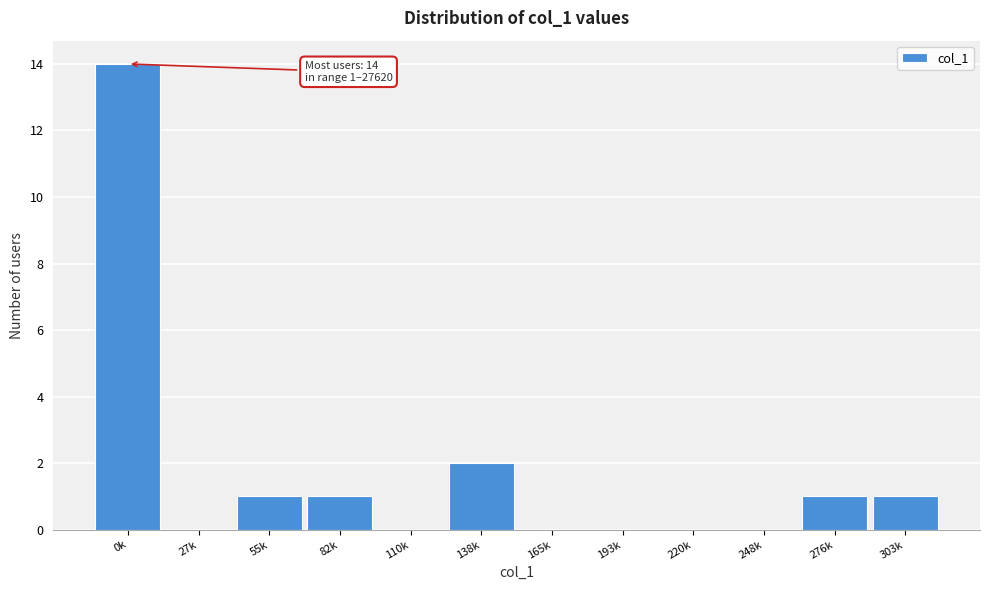

Reading right to left, what are all the values shown in this chart?

303k=1	276k=1	248k=0	220k=0	193k=0	165k=0	138k=2	110k=0	82k=1	55k=1	27k=0	0k=14